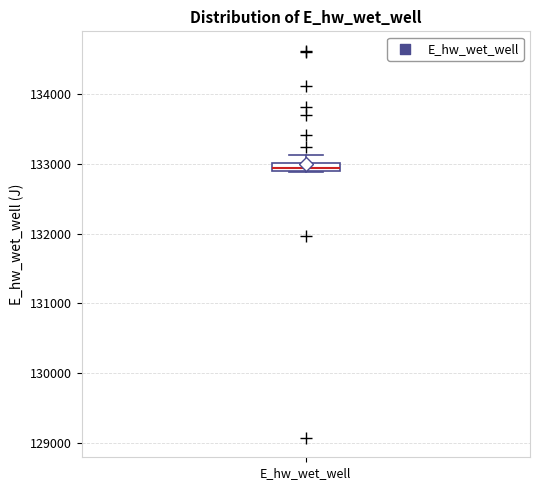

Where is the upper edge of the box for E_hw_wet_well on the y-axis? The values are not printed on the chart, so give them approximately, as read against the axis.

133000